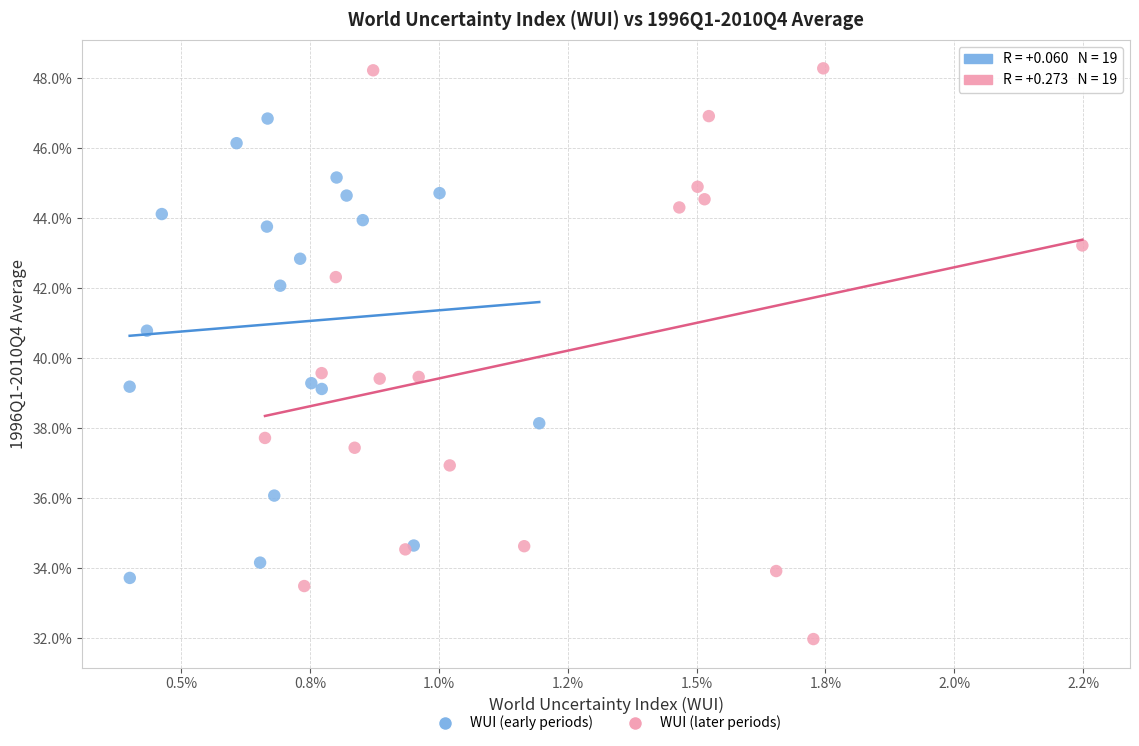

Which series has the widest spread of Y values?

WUI (later periods)